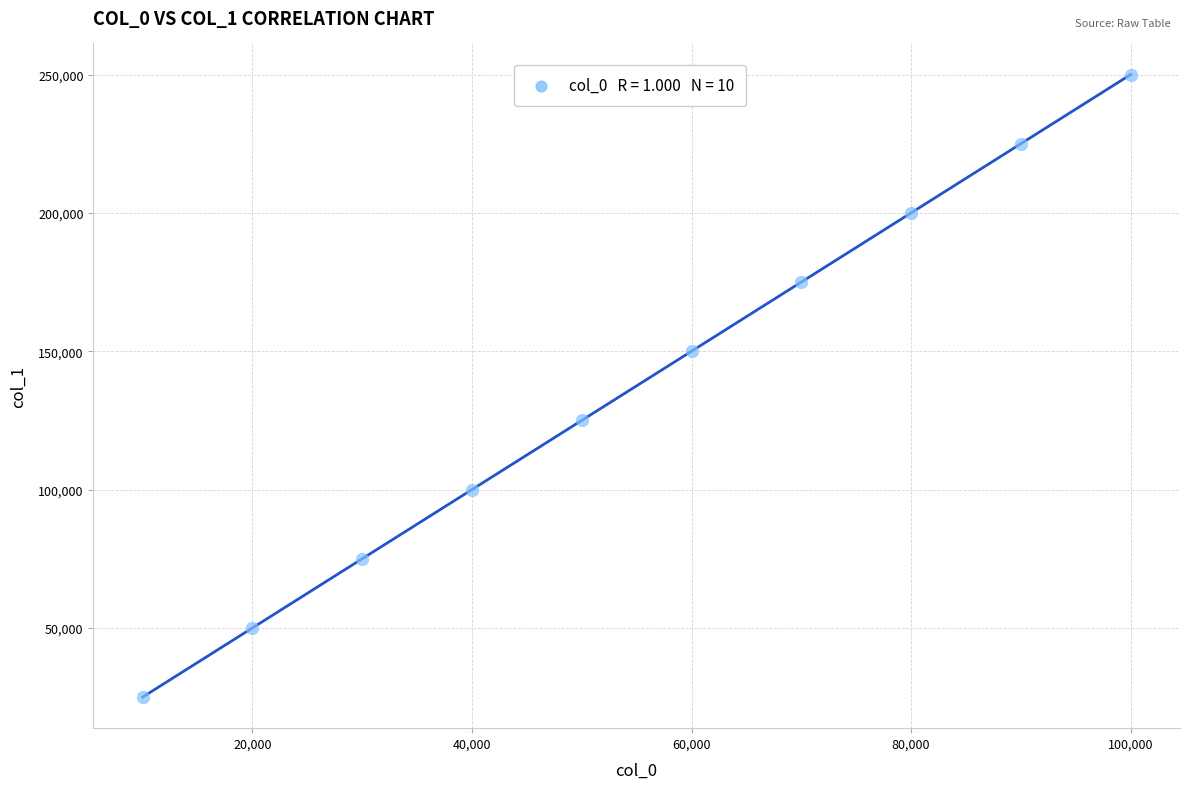

What is the average X value?

55000